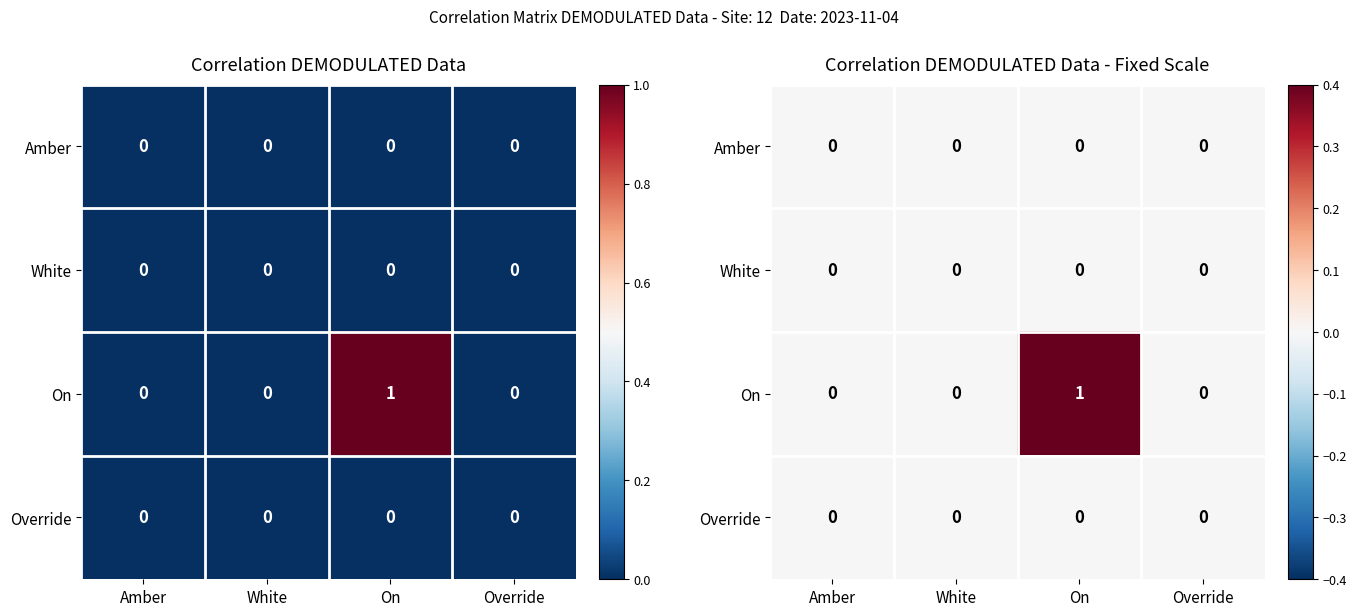

At Amber, list the series in order from largest to smallest.

Amber, White, On, Override